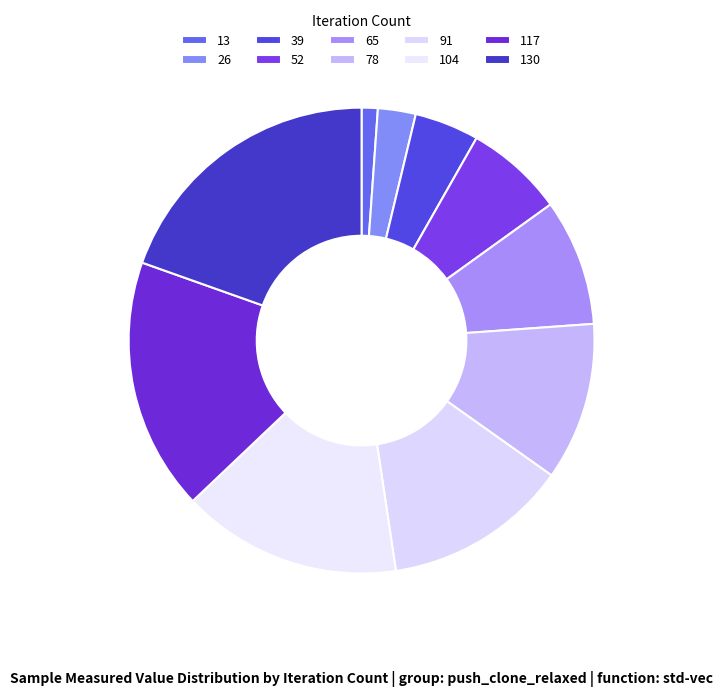

The 39 slice represents 14% of the pie. True or false?

False